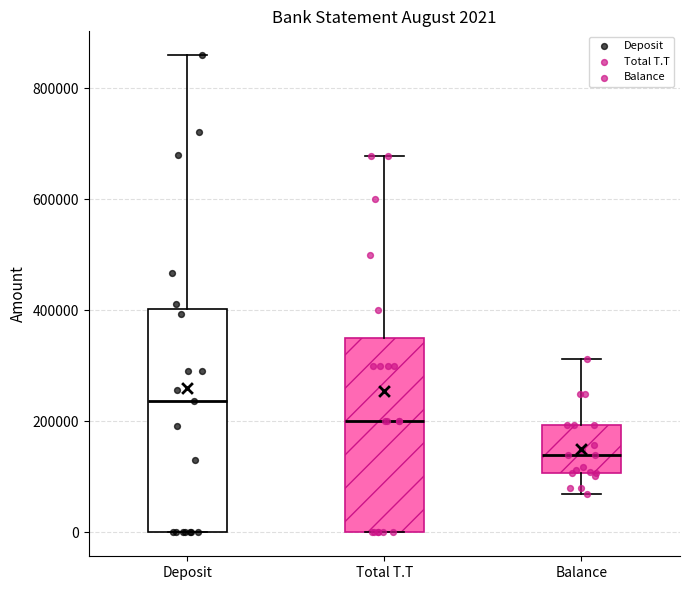

Which box's median line is the lowest?

Balance